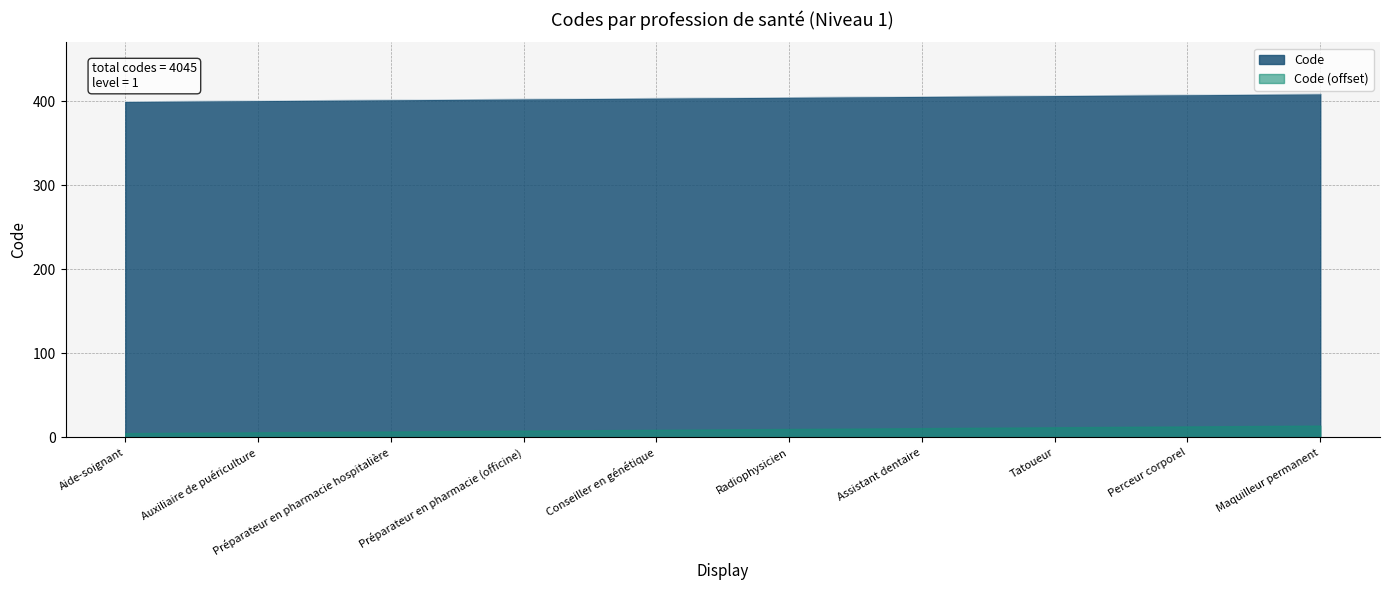

True or false: there are more than 2 points higher than both neighbors.

False